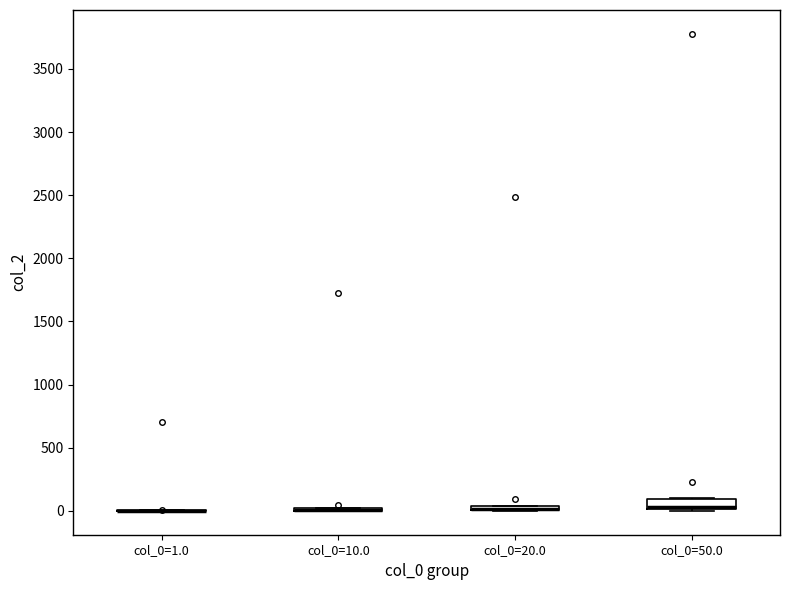

Where does the median line of the box for col_0=50.0 sit on the y-axis? The values are not printed on the chart, so give them approximately, as read against the axis.

50